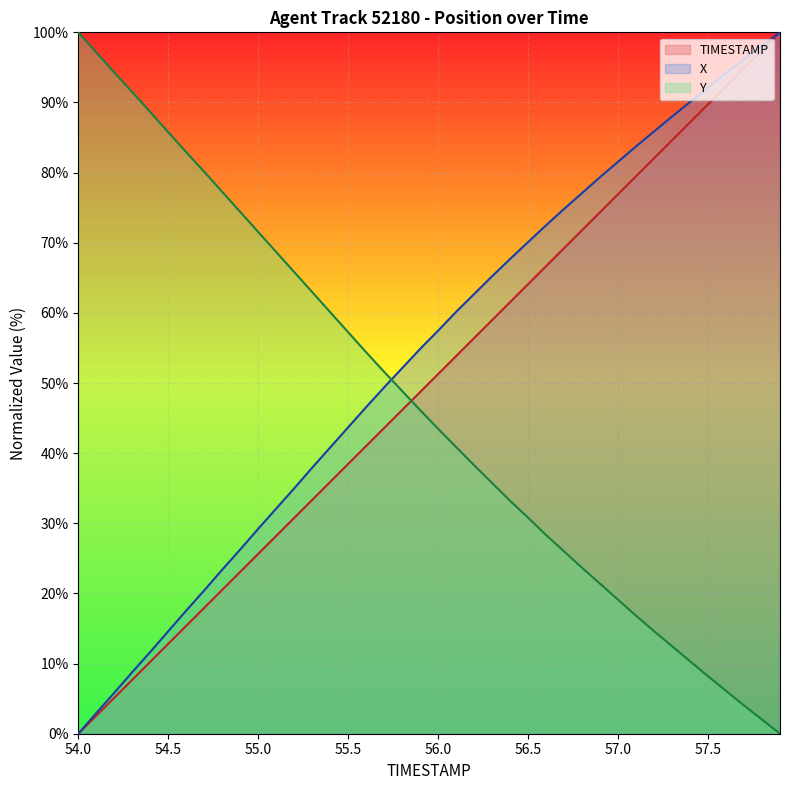

Is it true that TIMESTAMP equals 45.0 at 56.7?

False